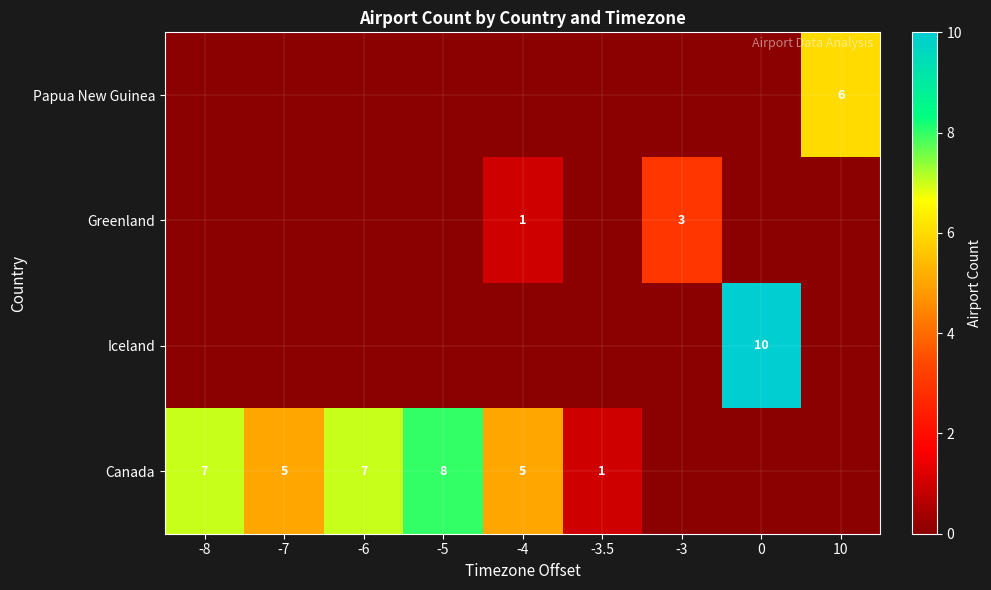

At -5, list the series in order from largest to smallest.

row_3, row_0, row_1, row_2